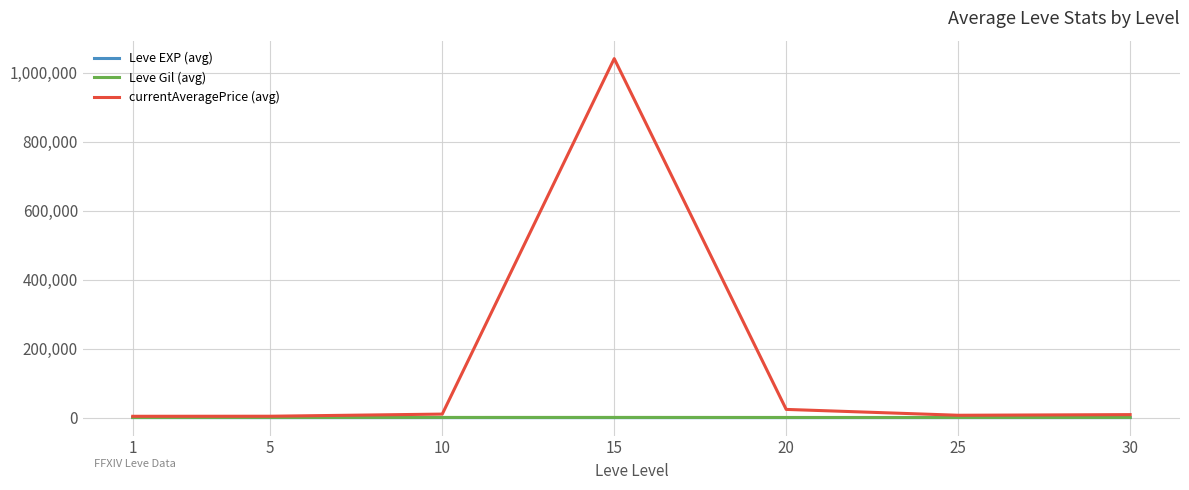

Which series has the largest total across all categories?

currentAveragePrice (avg)